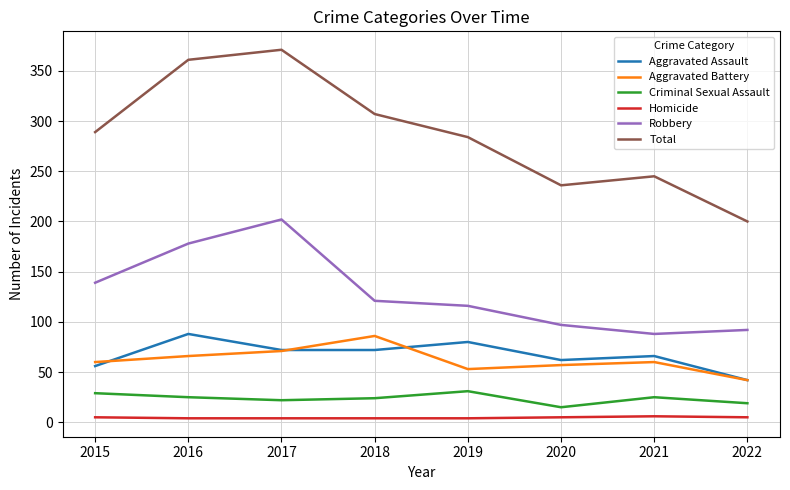

At which category does the chart reach its peak across all series?

2017